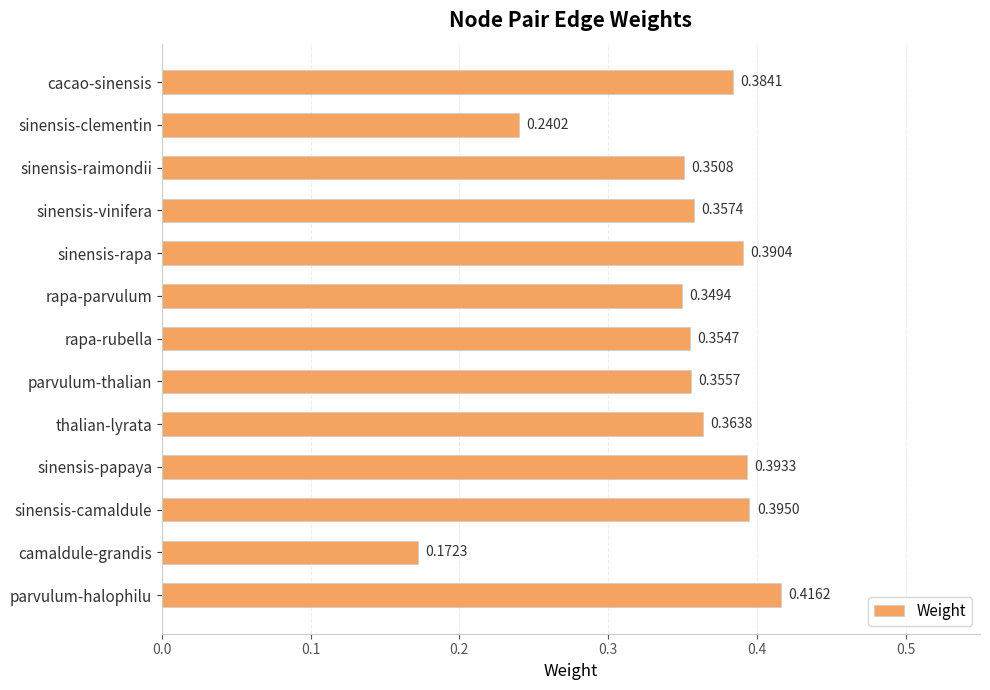

What is the label of the 3rd bar from the top?

sinensis-raimondii